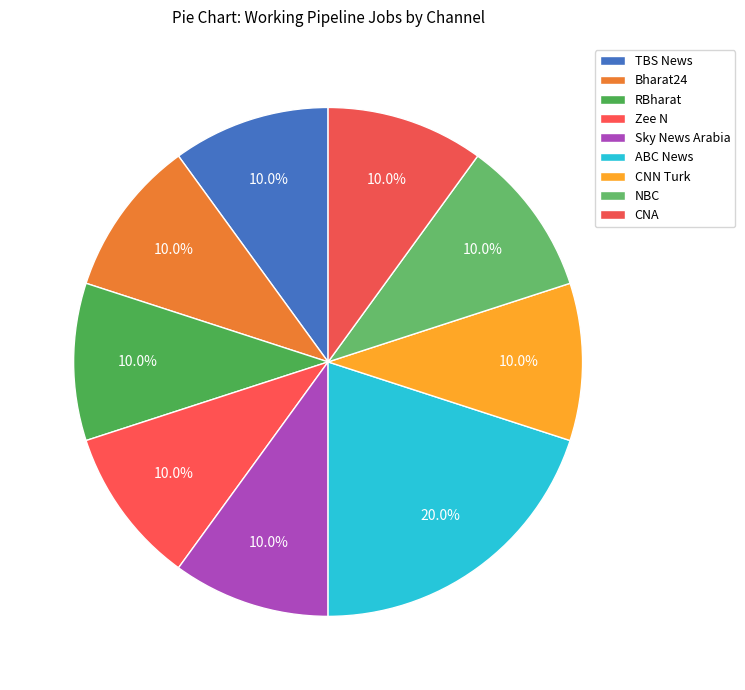

Rank the categories by value from highest to lowest.

ABC News, TBS News, Bharat24, RBharat, Zee N, Sky News Arabia, CNN Turk, NBC, CNA